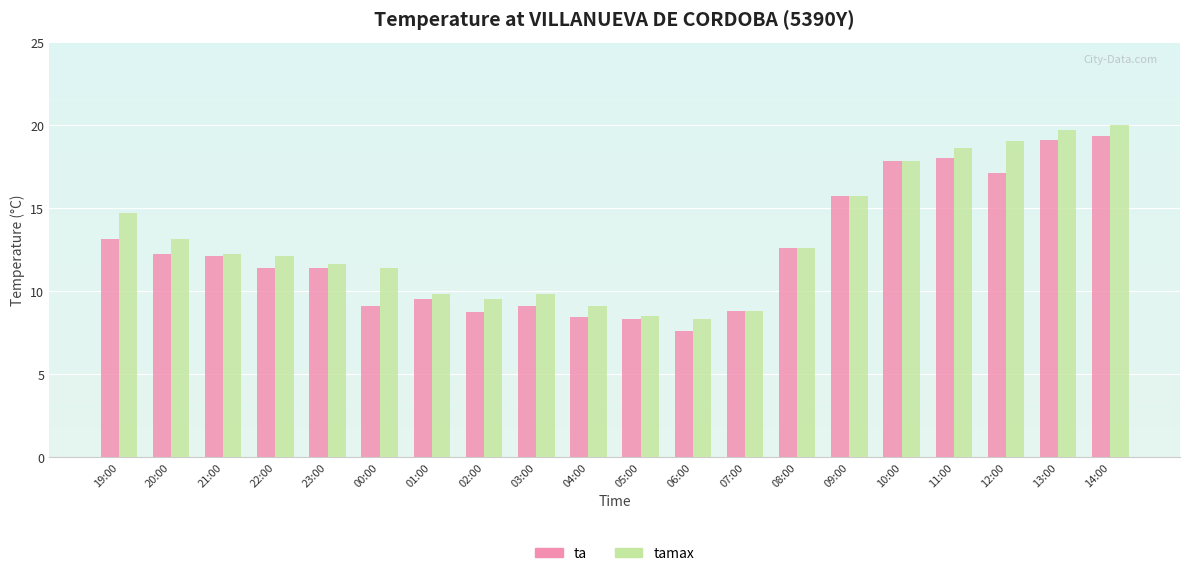

The value of tamax at 05:00 is 4.7. True or false?

False